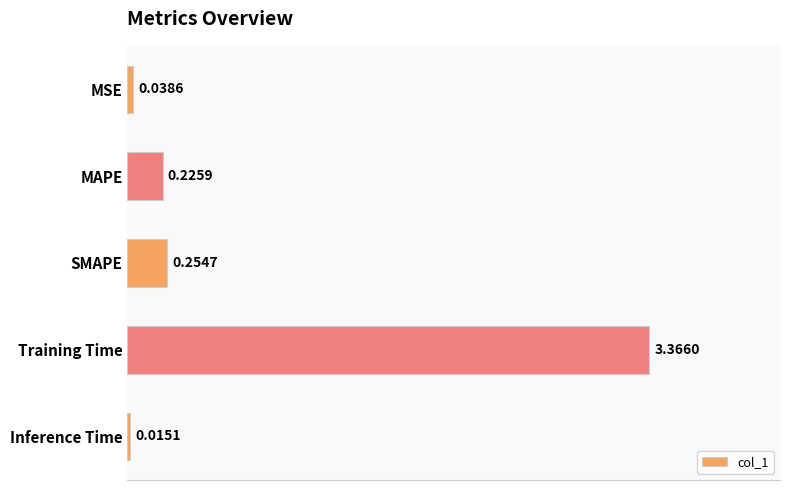

What is the sum of the values at MAPE and Training Time?

3.6